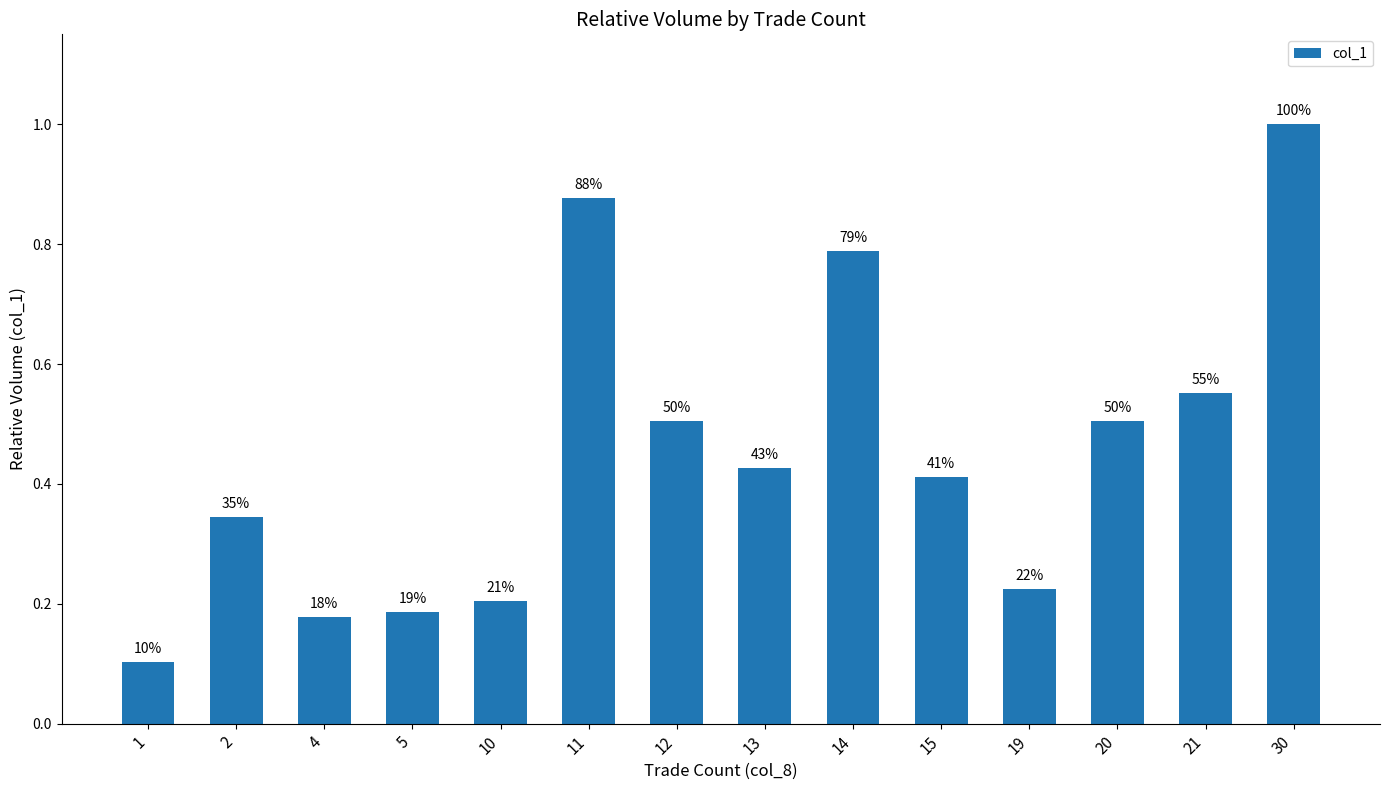

Does the chart contain any negative values?

No